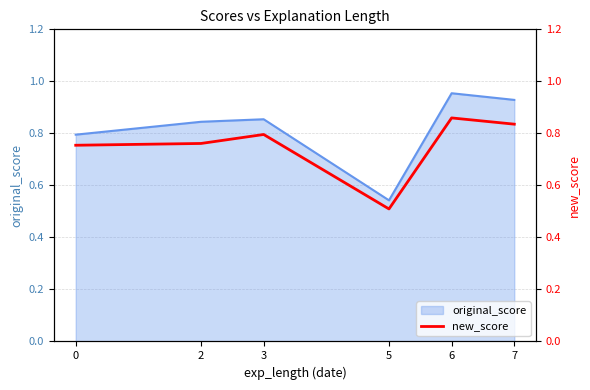

What is the difference between the maximum and second lowest values?

0.1